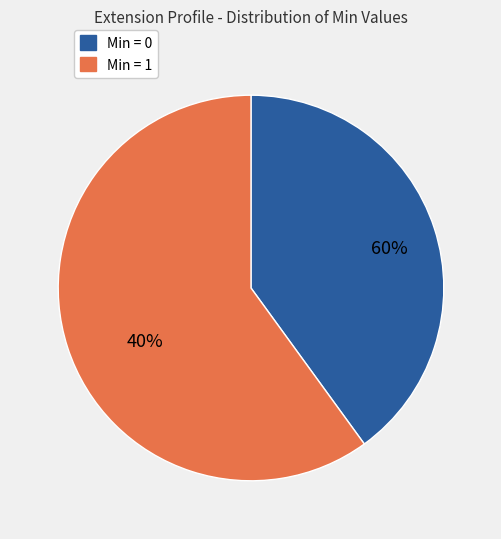

Is Extension.url the majority of the pie?

No